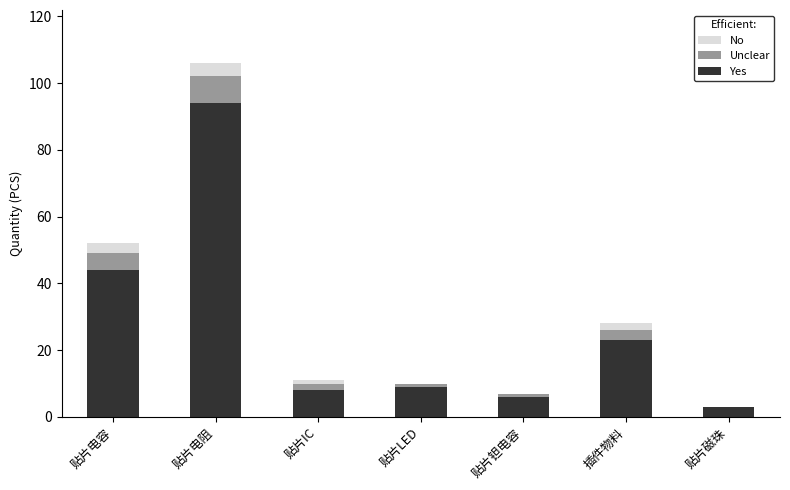

At which label is Yes closest to 48?

贴片电容